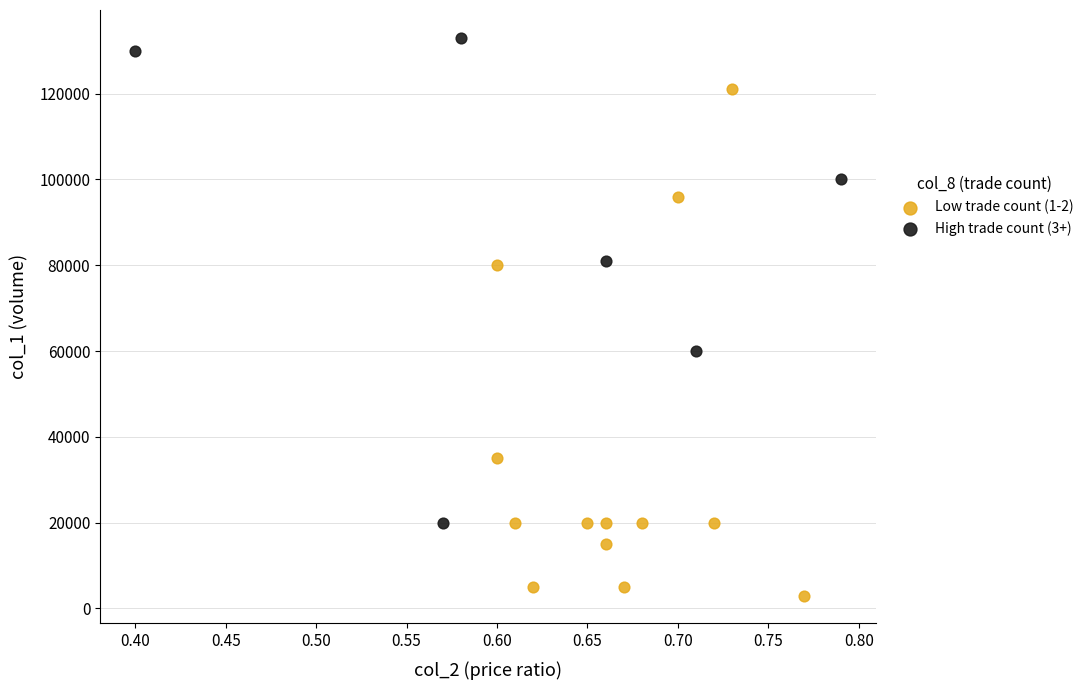

Which series contains the lowest Y value?

Low trade count (1-2)